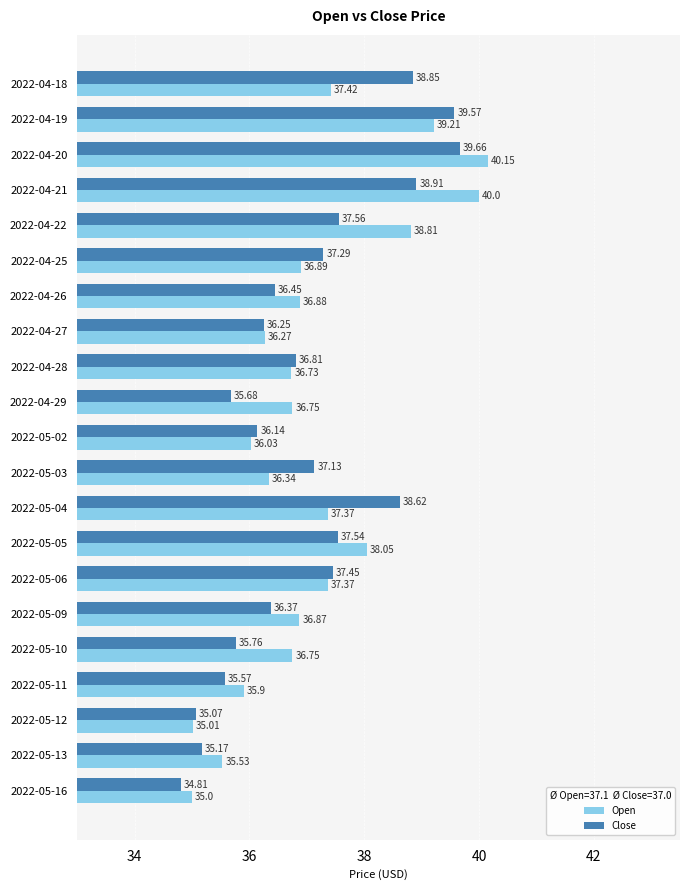

At how many categories does at least one series exceed 38?

7